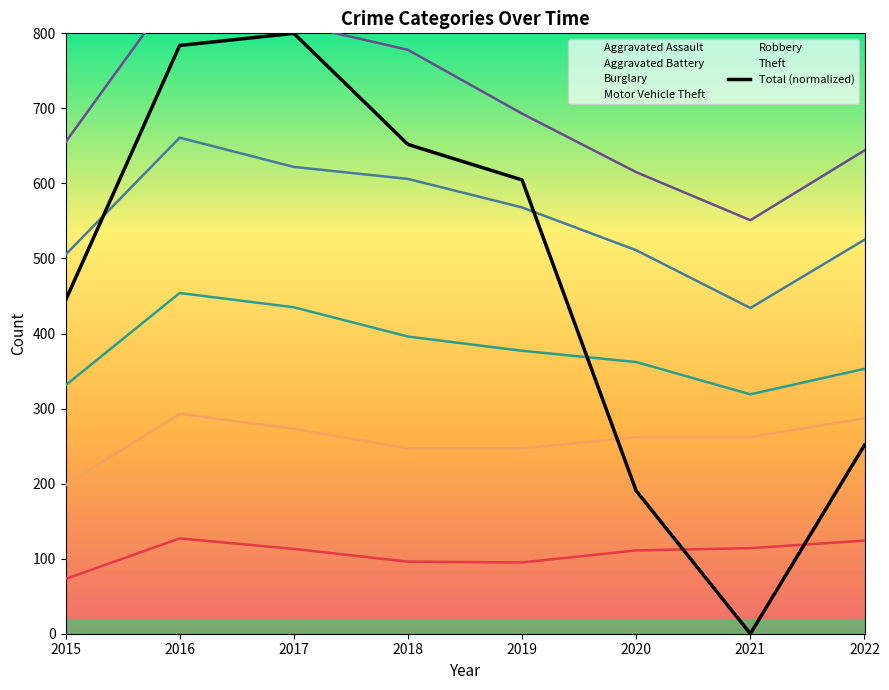

At which label does the data first exceed 604?

2016